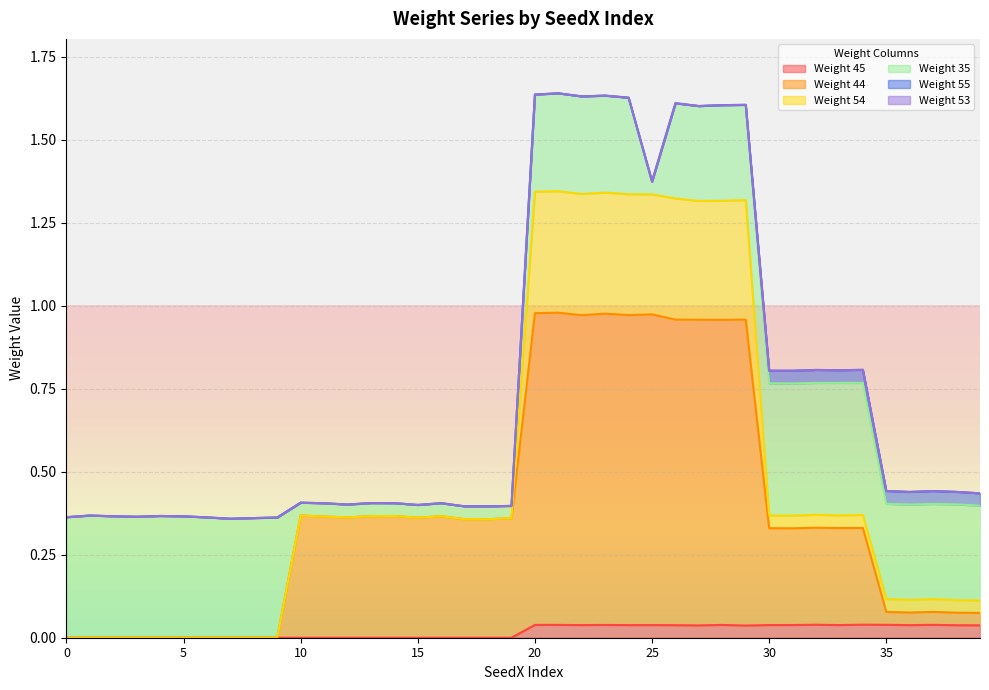

What are all the series names shown in the legend?

Weight 45, Weight 44, Weight 54, Weight 35, Weight 55, Weight 53